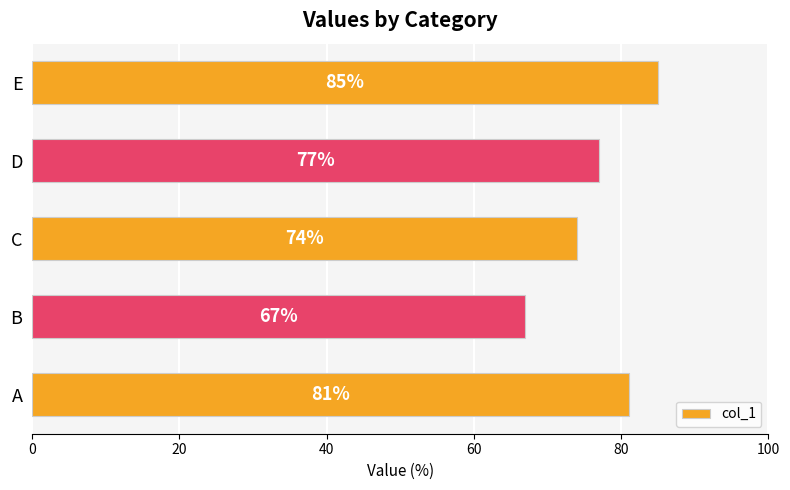

What is the difference between the maximum and minimum values?

18